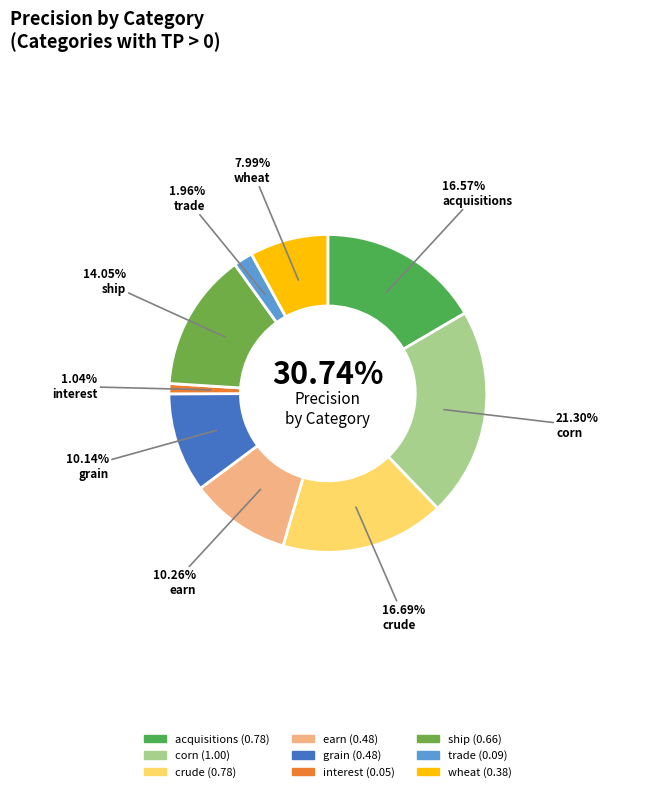

To the nearest percent, what is the combined percentage of grain and ship?

24%